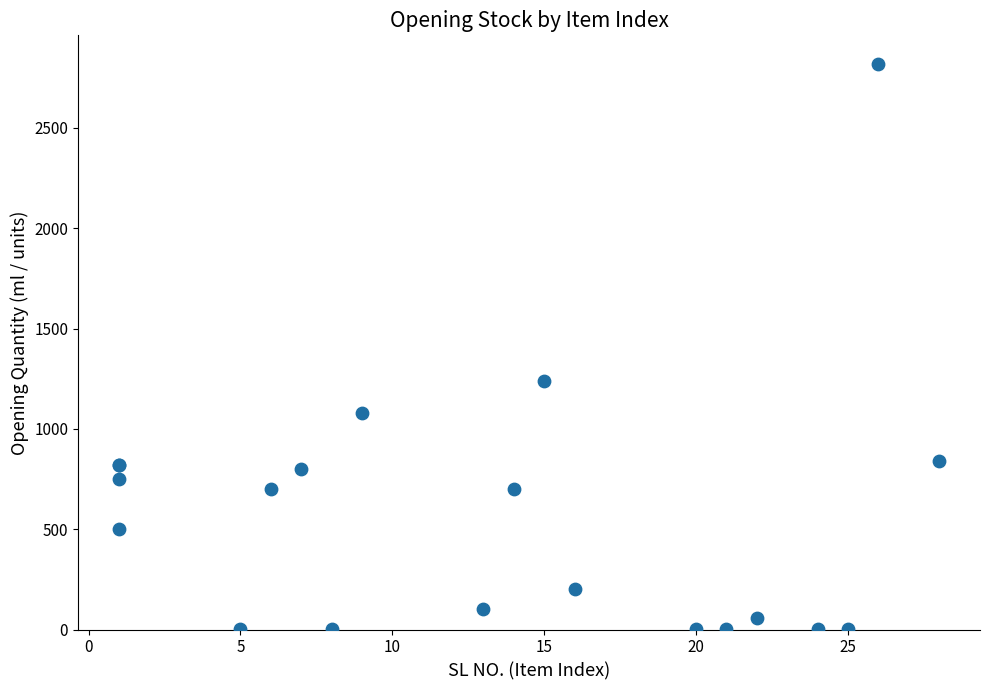

What Y value in the scatter plot is closest to 1410?

1240